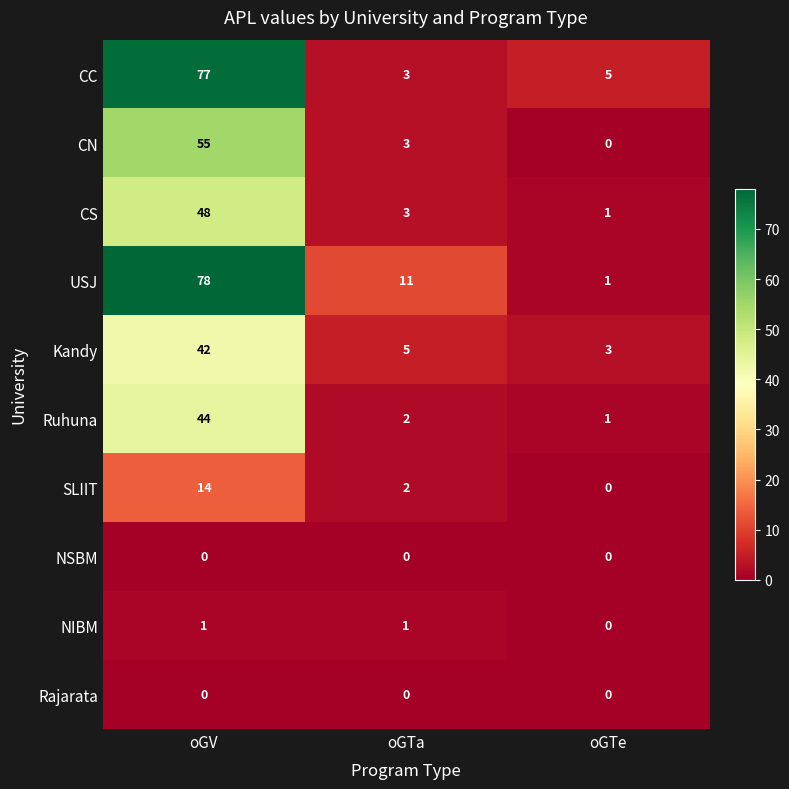

At how many categories does at least one series exceed 13?

1